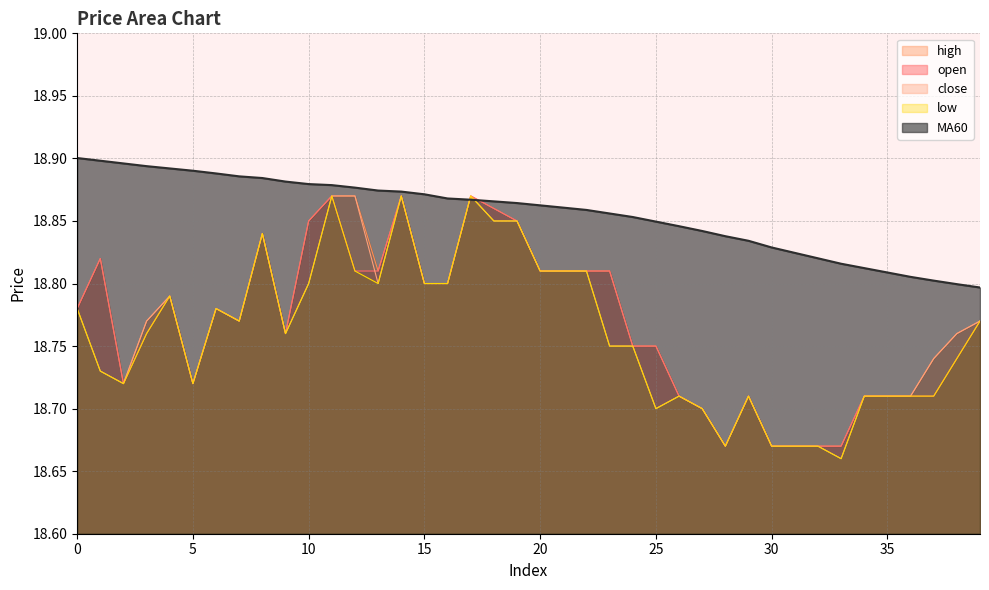

True or false: low and MA60 cross at least once.

True